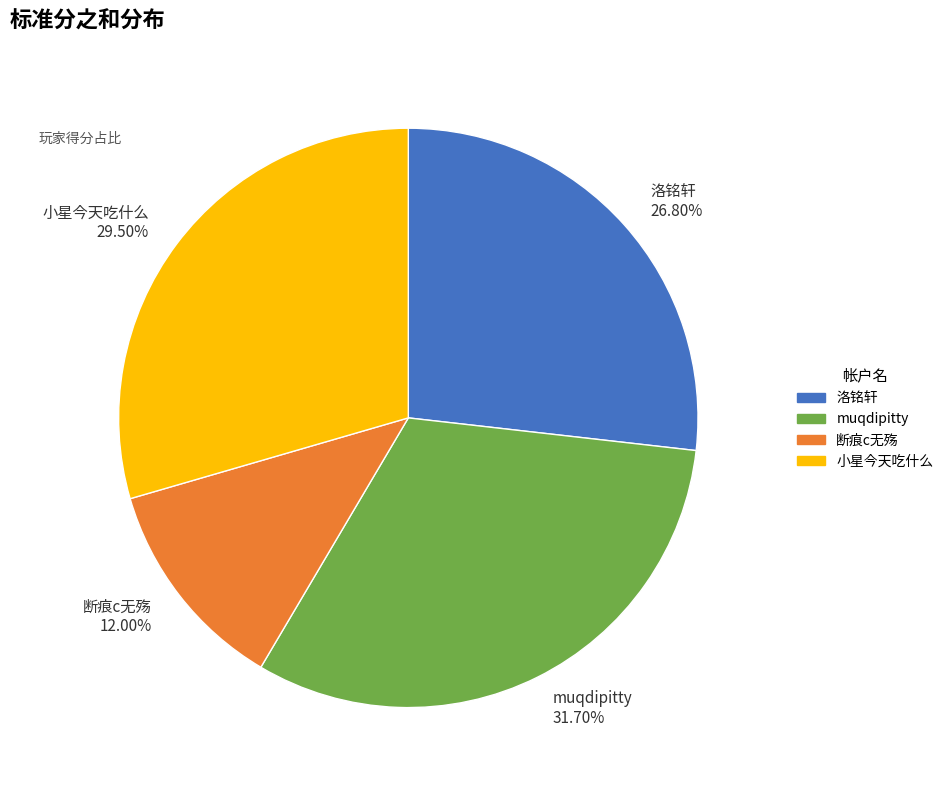

Does 洛铭轩 represent more than half of the total?

No